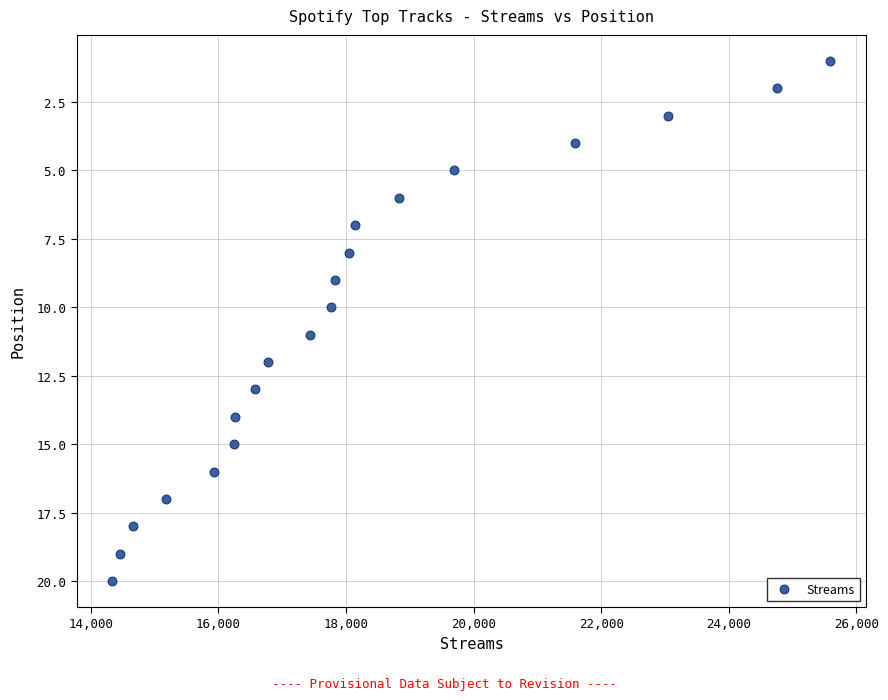

What is the range of Y values (max minus min)?

19